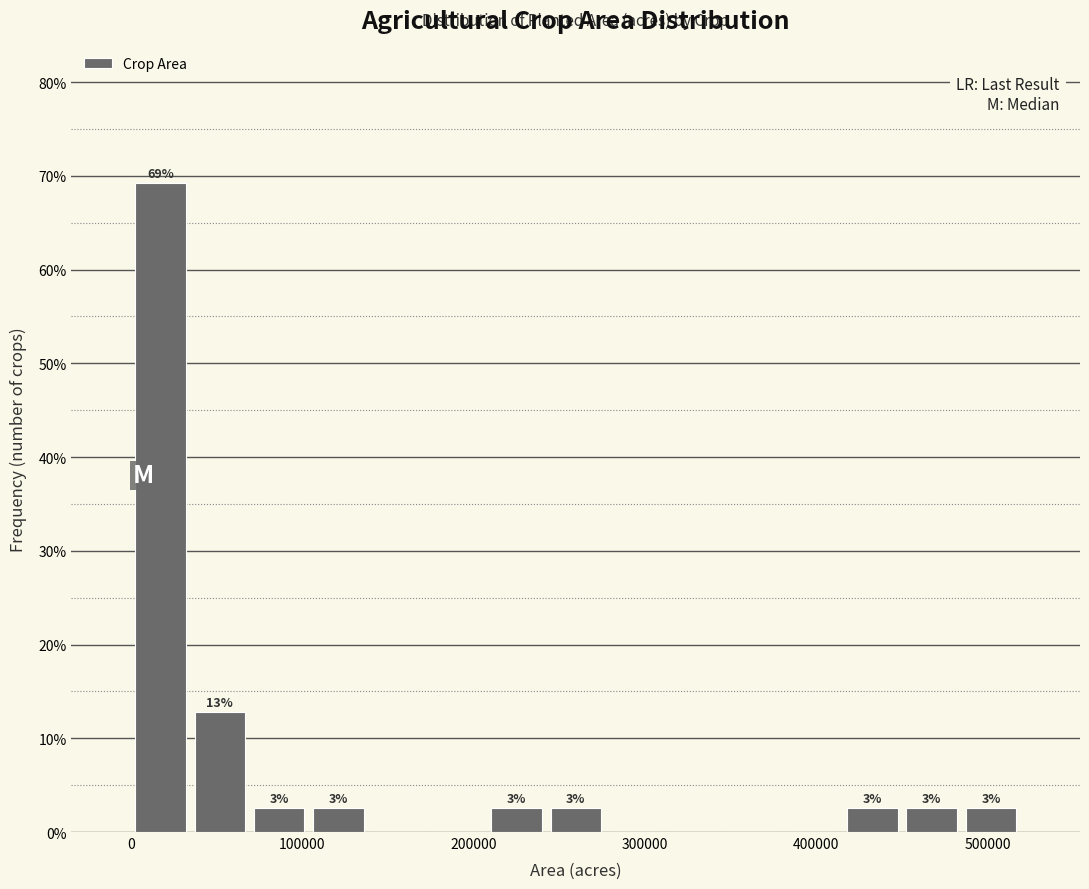

Read against the x-axis, roughly where is the centre of the tallest bar?

20000